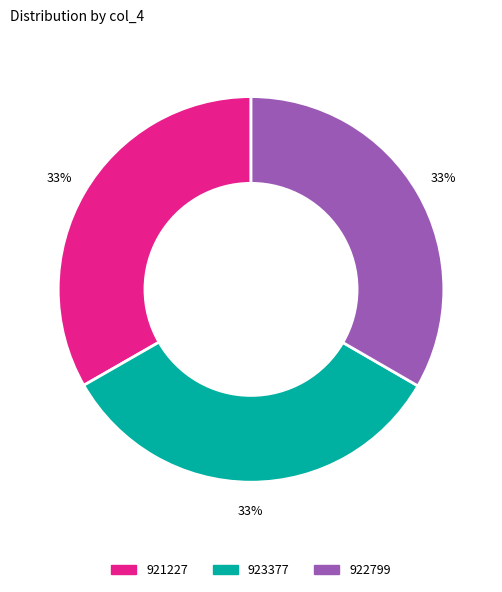

Count the number of slices in the pie.

3